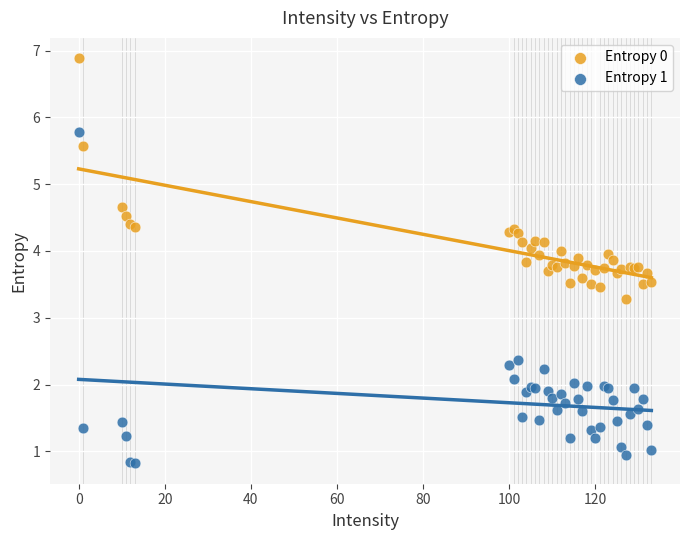

Which series has the largest Y range (max minus min)?

Entropy 1